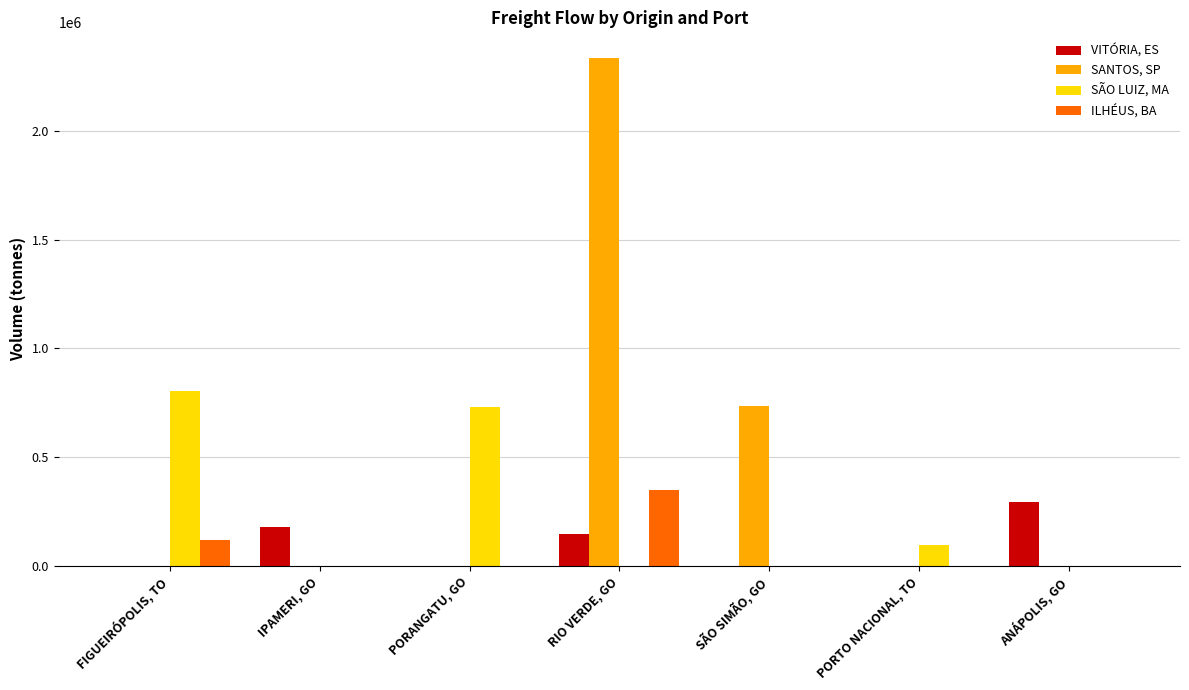

What is the maximum value for SÃO LUIZ, MA?

805084.0